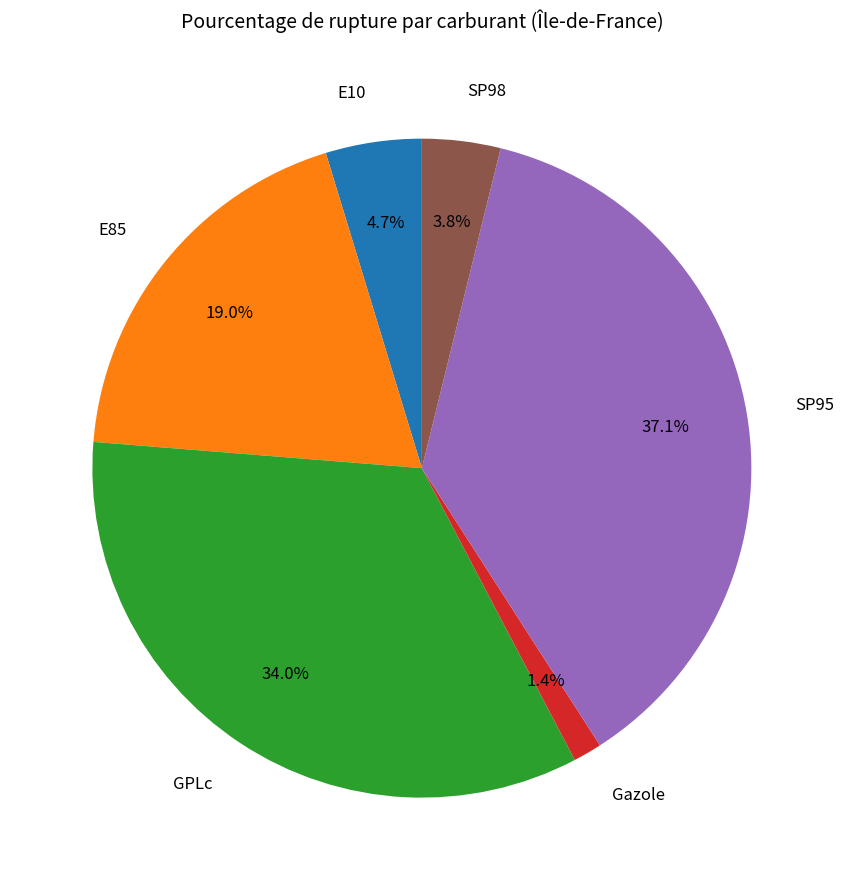

What percentage is the SP98 slice, to the nearest percent?

4%